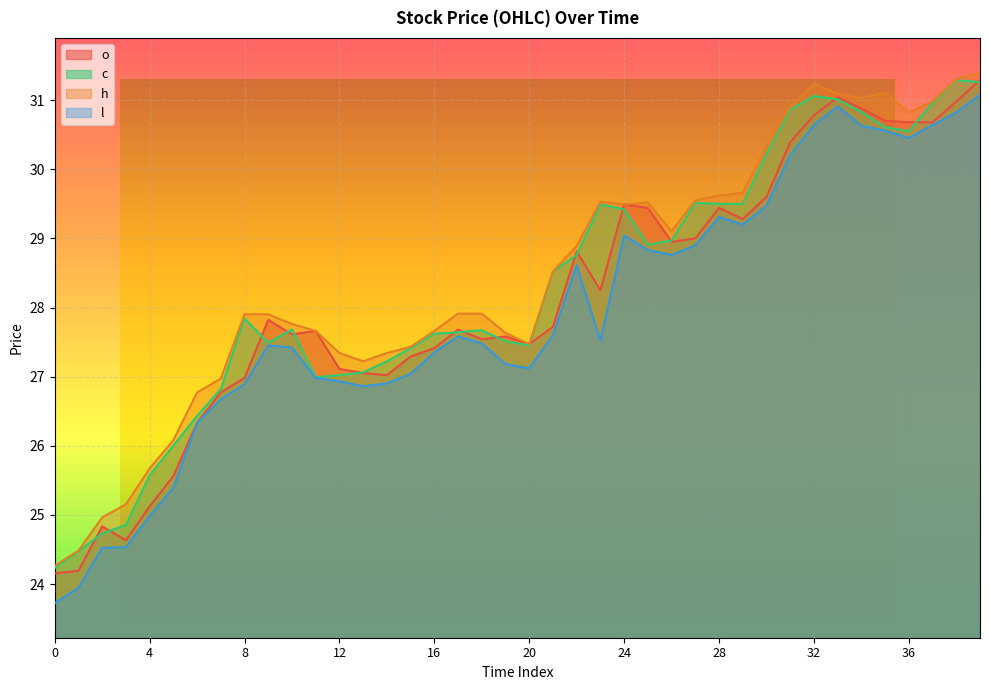

Between 15 and 10, which is larger?

10